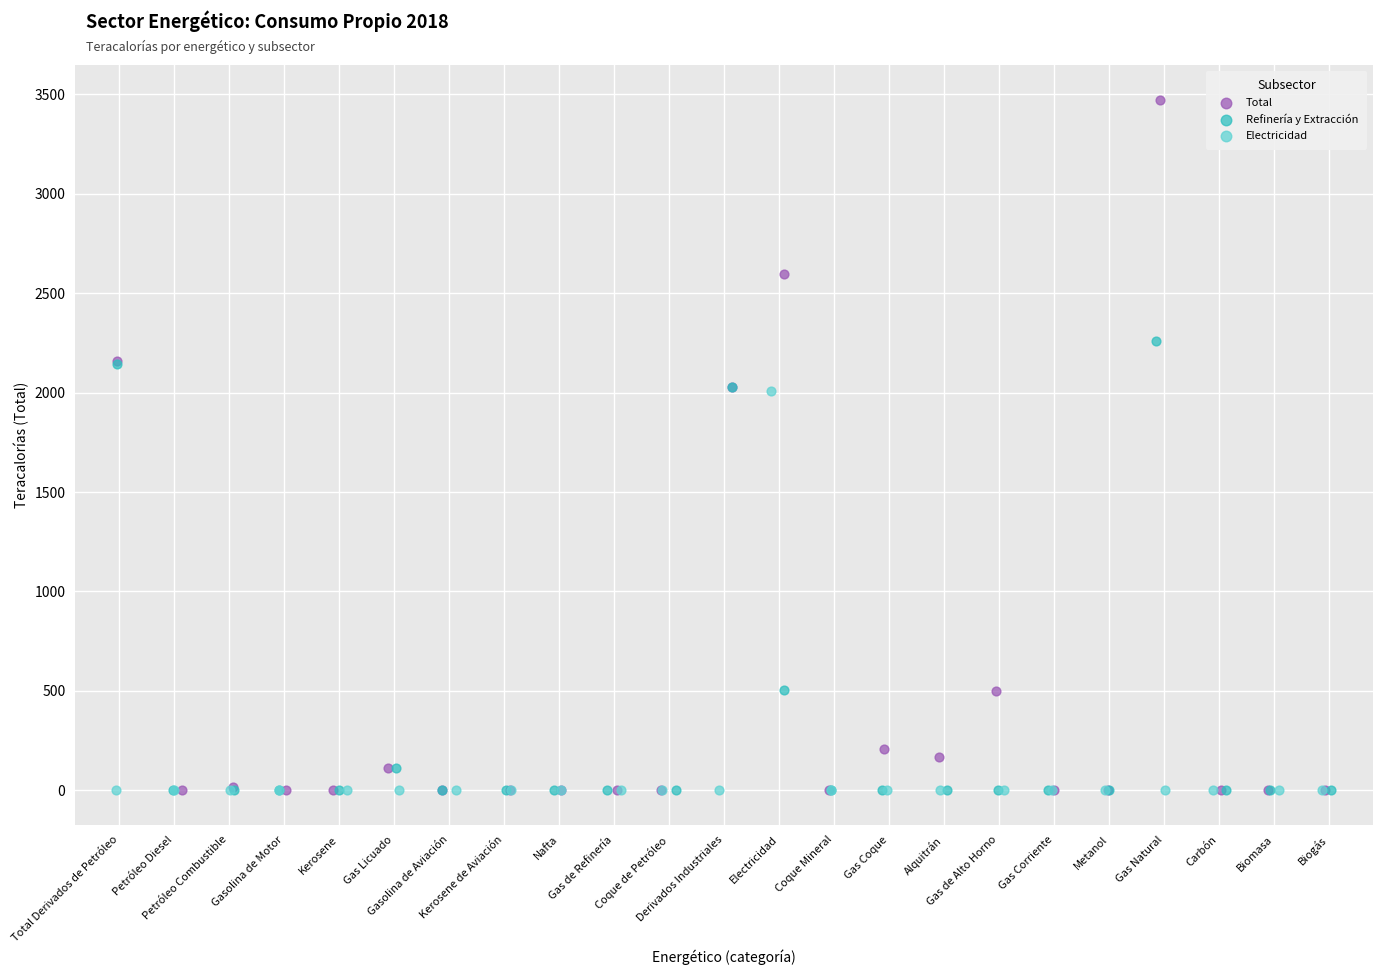

What are all the series names shown in the legend?

Total, Refinería y Extracción, Electricidad